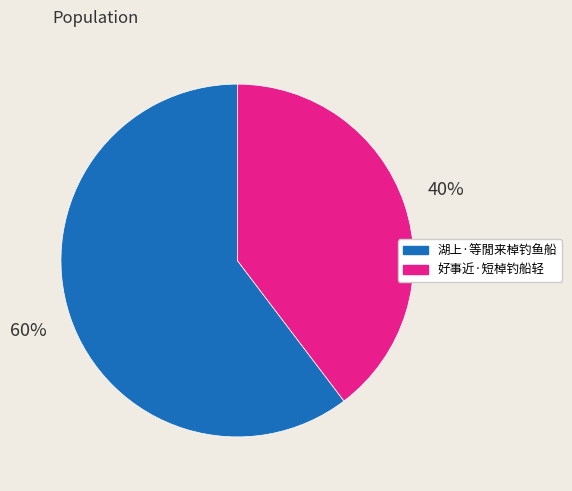

Which category has the biggest portion of the pie?

湖上·等閒来棹钓鱼船